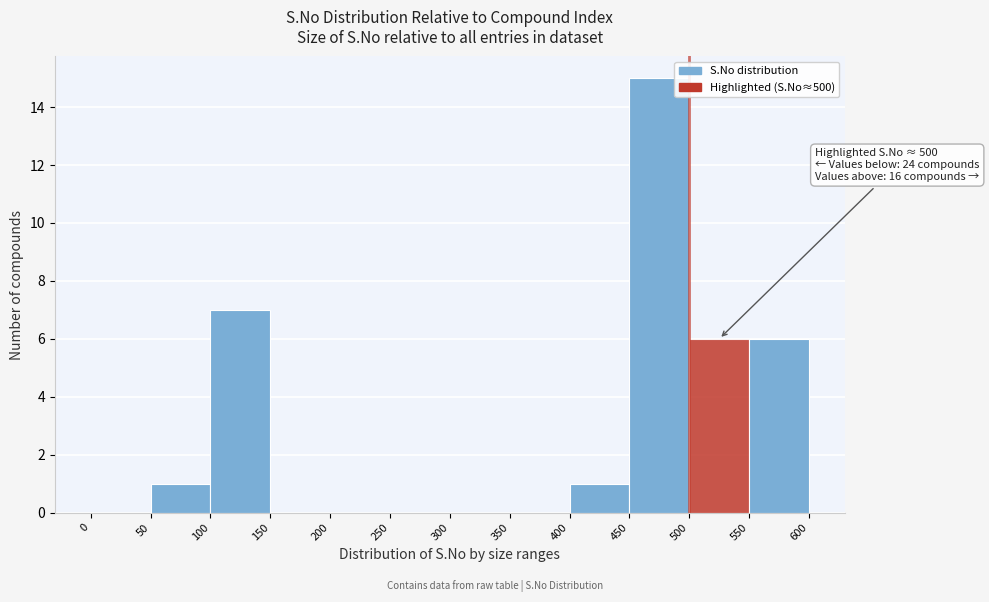

Over which range of the x-axis is the bar tallest?

450 to 500